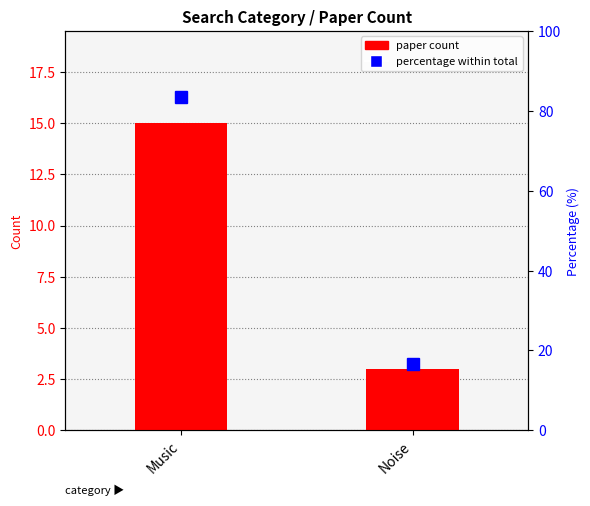

True or false: Count per category has a value of 3.0 at Noise.

True